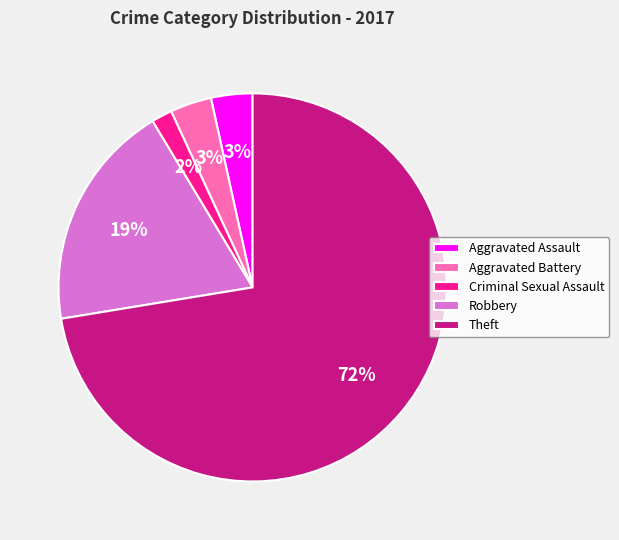

True or false: Aggravated Assault accounts for 17% of the total.

False